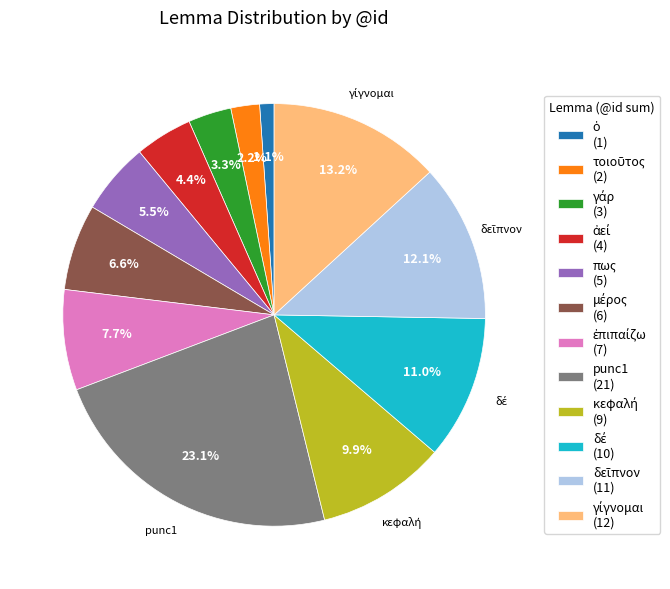

Is there any slice that represents more than half of the pie?

No